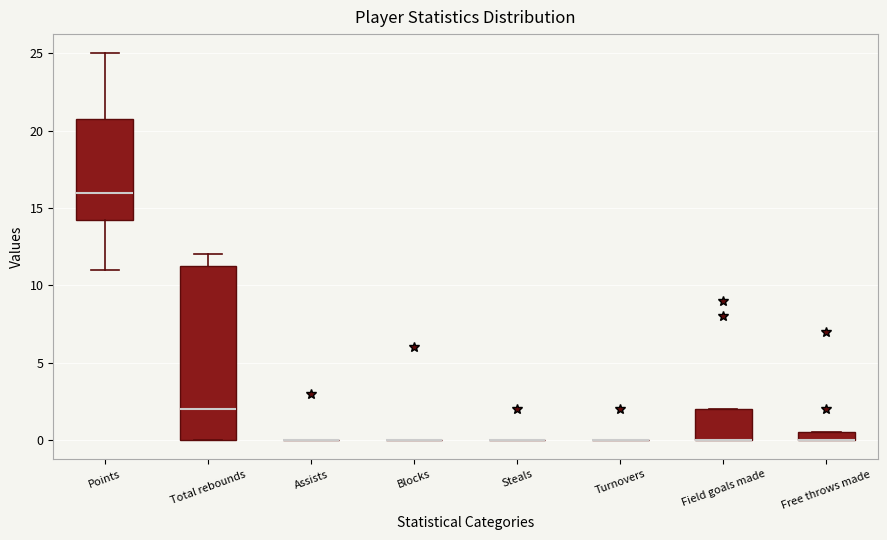

Comparing the boxes themselves (not the whiskers), which one is the tallest?

Total rebounds